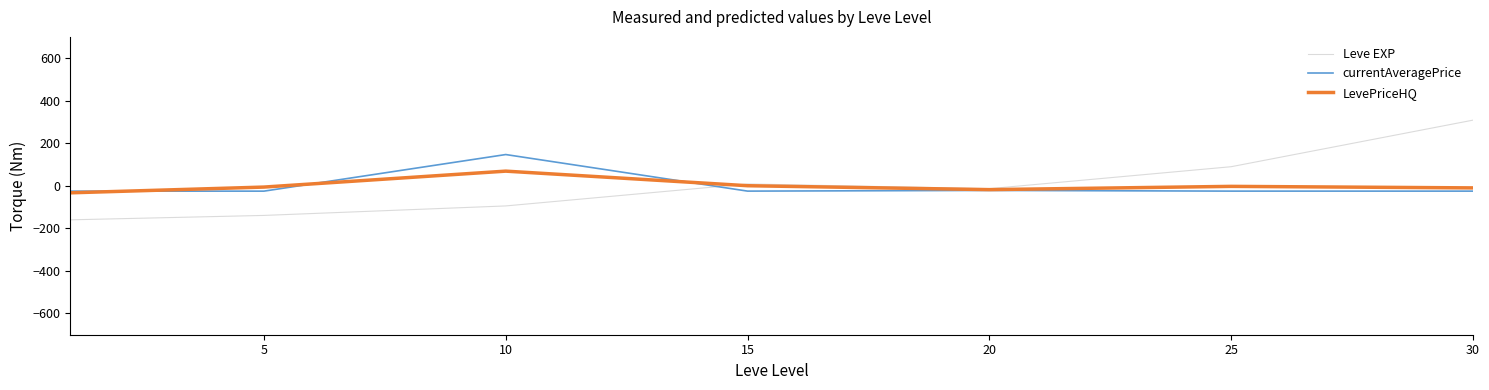

What is the minimum value for Leve EXP?

-159.9